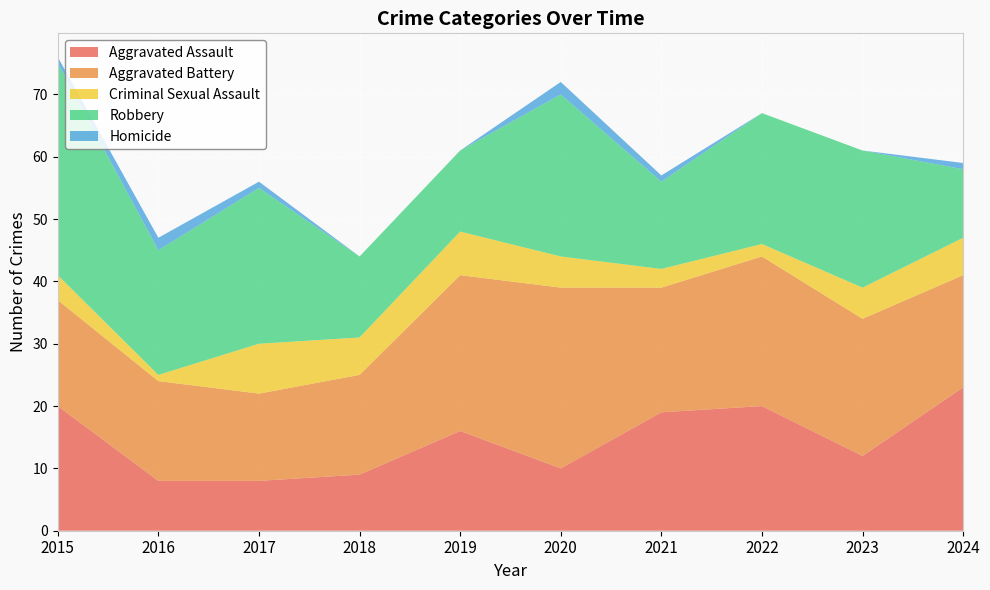

Reading left to right, extract all data points from this chart.

Aggravated Assault: 20	8	8	9	16	10	19	20	12	23
Aggravated Battery: 17	16	14	16	25	29	20	24	22	18
Criminal Sexual Assault: 4	1	8	6	7	5	3	2	5	6
Robbery: 34	20	25	13	13	26	14	21	22	11
Homicide: 1	2	1	0	0	2	1	0	0	1